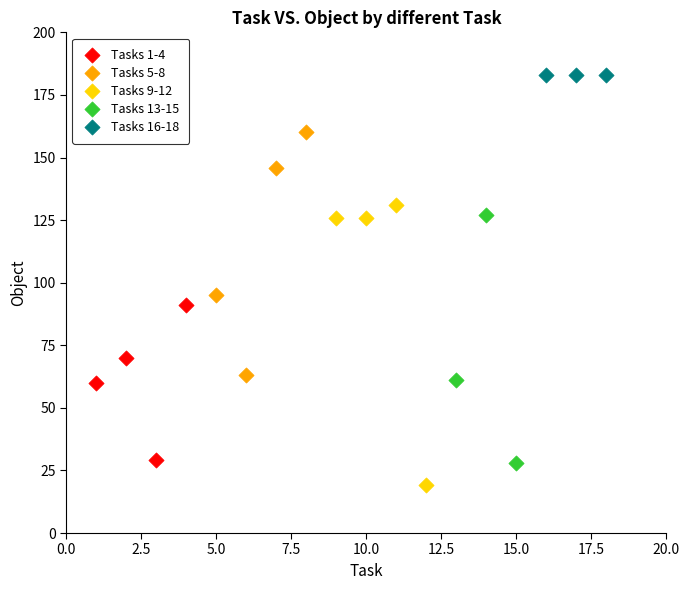

Which series reaches the maximum Y coordinate?

Tasks 16-18